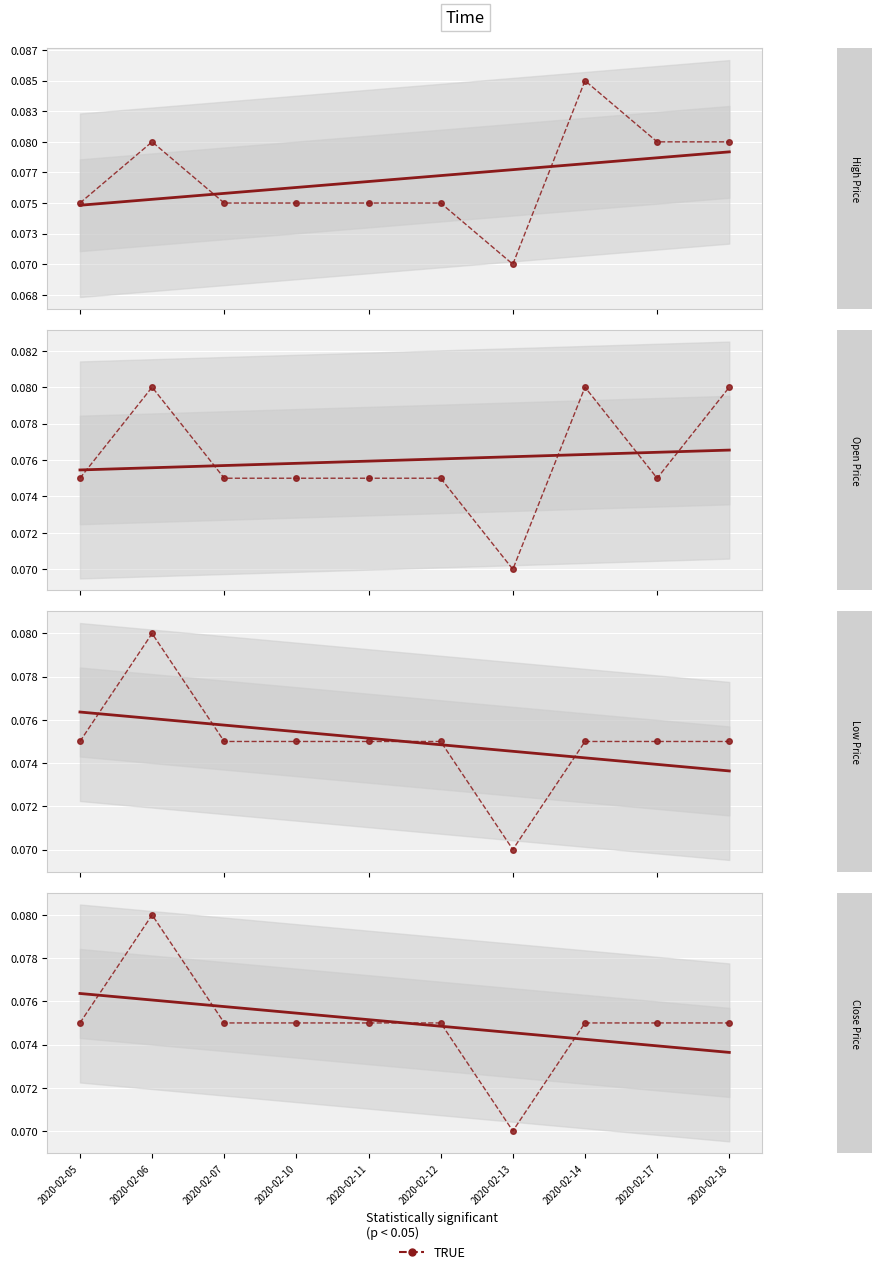

What is the value of the low point at the 7th from the left?

0.1